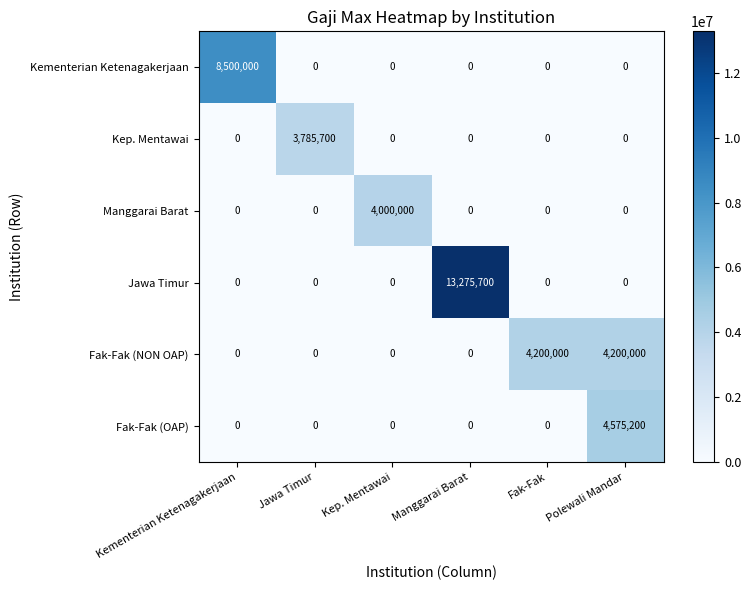

Which series changed the most between Fak-Fak and Polewali Mandar?

Fak-Fak (OAP)